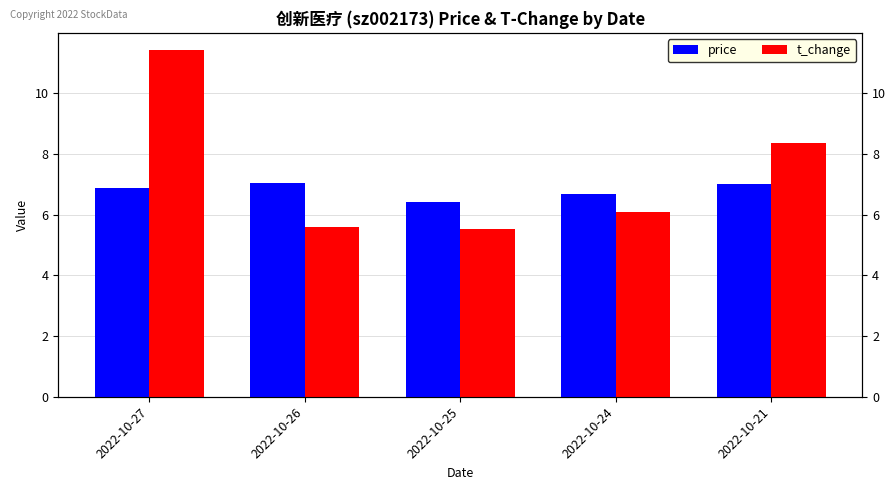

What is the sum of all t_change values?

37.0